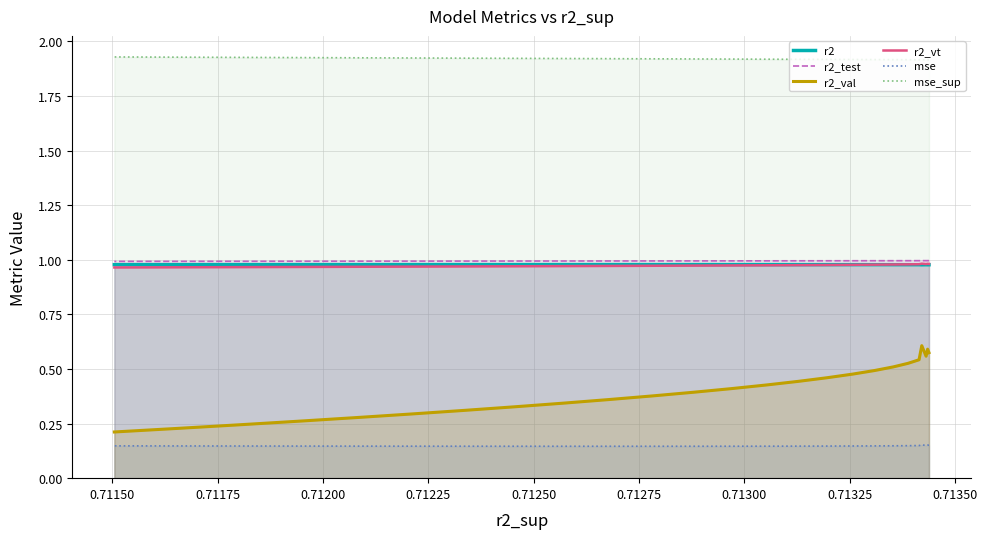

True or false: mse and mse_sup intersect in this chart.

False